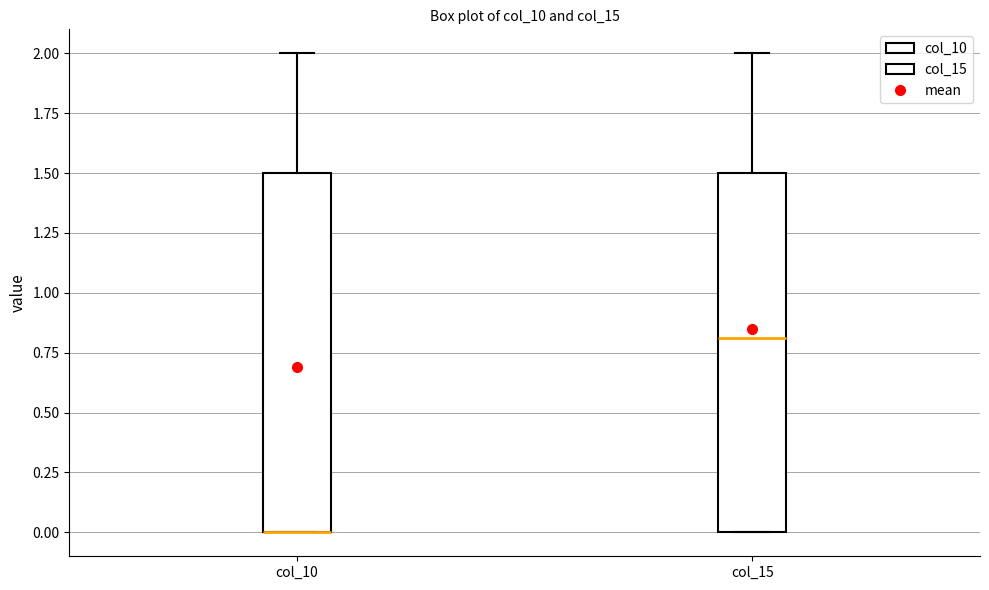

Reading left to right, read every box against the y-axis: the position of its median line, the range the box covers, and the ends of its whiskers. The values are not printed on the chart, so give them approximately, as read against the axis.

col_10: median 0.0 (drawn on the box's lower edge), box 0.0 to 1.5, whiskers 0.0 to 2.0
col_15: median 0.8, box 0.0 to 1.5, whiskers 0.0 to 2.0